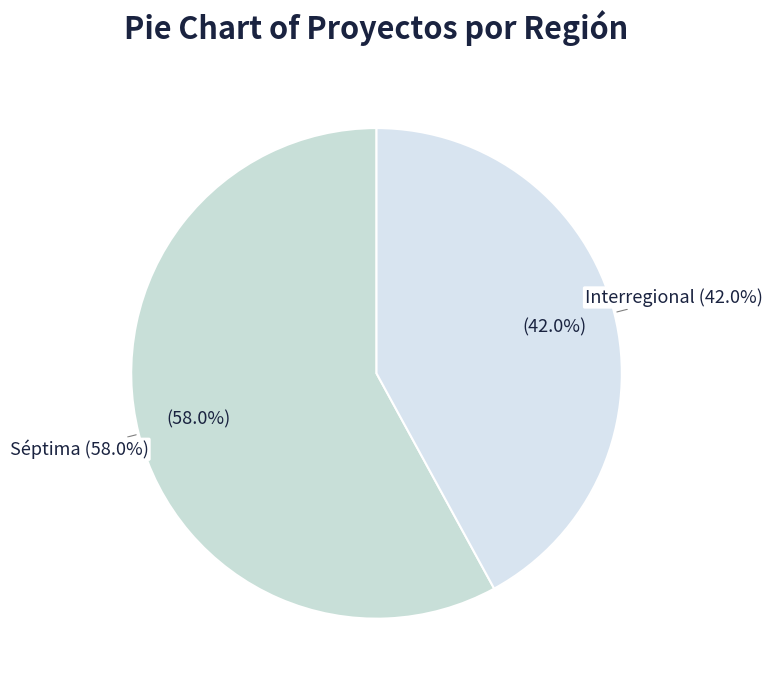

Is Séptima the majority of the pie?

Yes